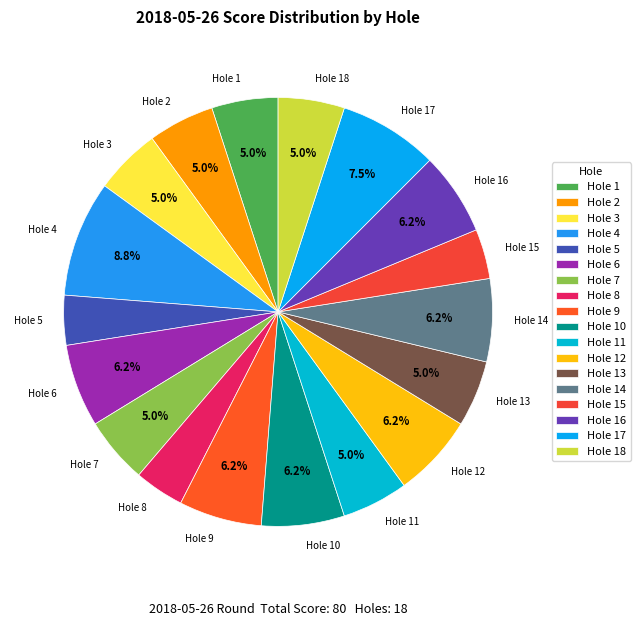

How many segments does this pie chart have?

18